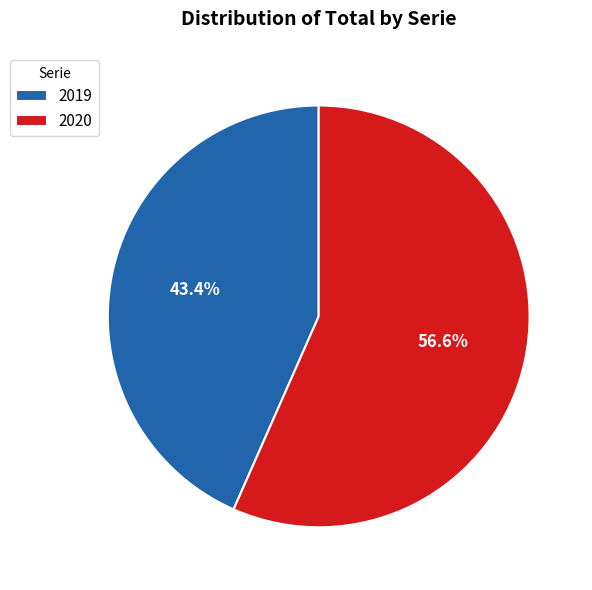

How many slices are in this pie chart?

2